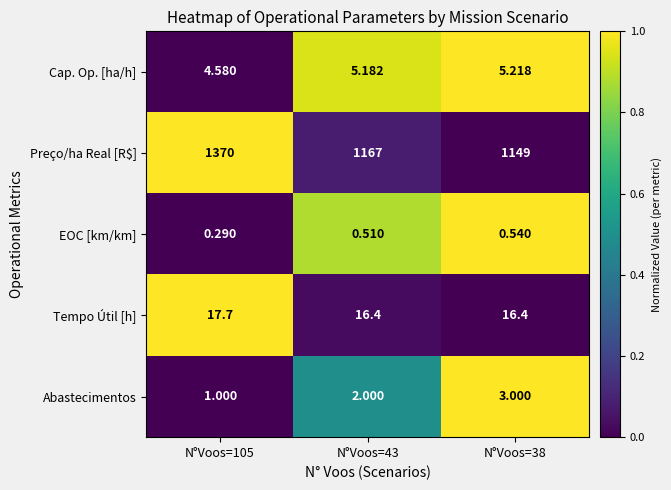

At how many categories does at least one series exceed 0?

3